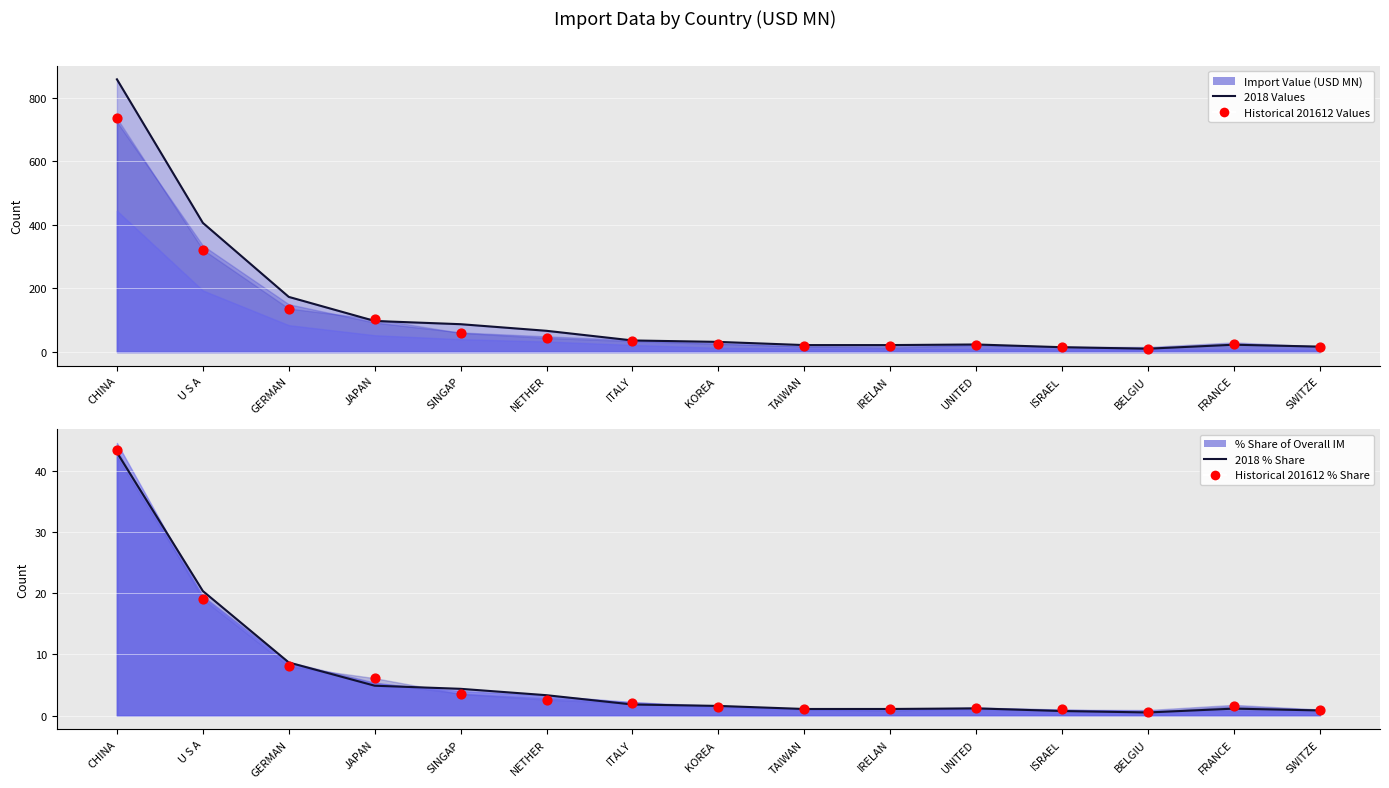

What is the total value across all series at SWITZE?

35.2